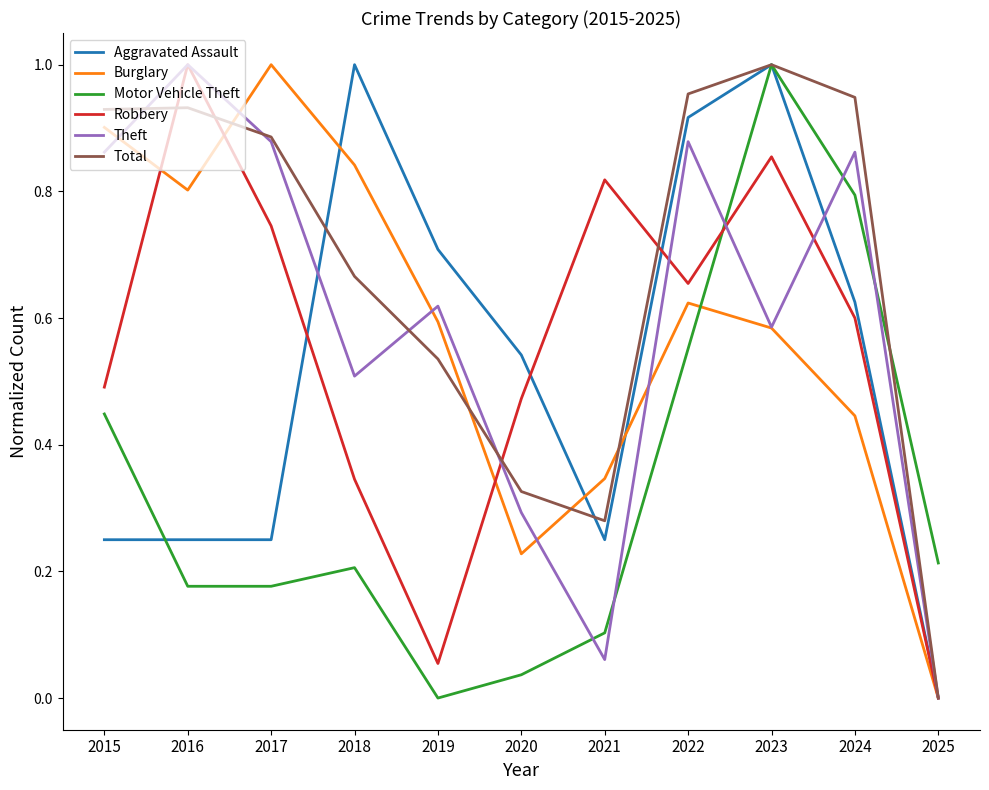

At which label does Total reach its minimum?

2025